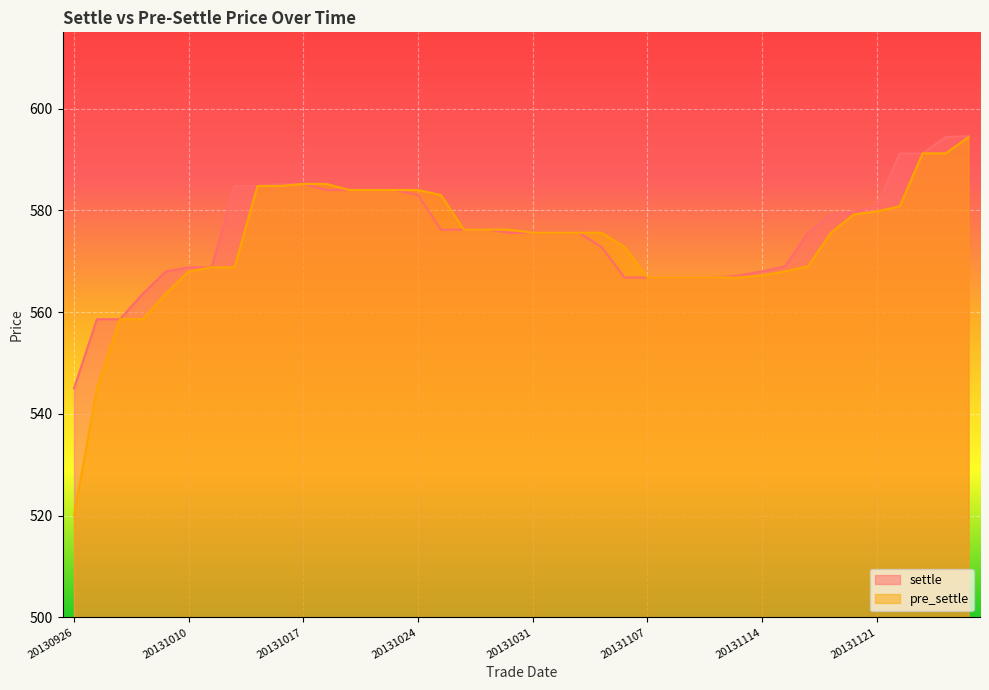

List the series in order of their peak value, lowest first.

pre_settle, settle